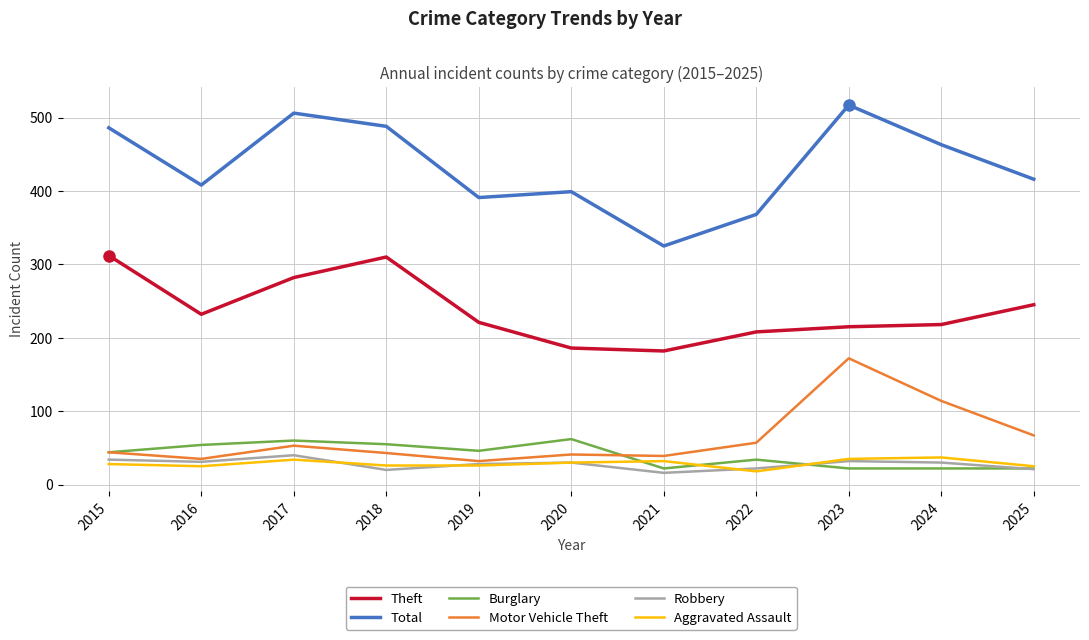

What is the lowest value of the Robbery series?

16